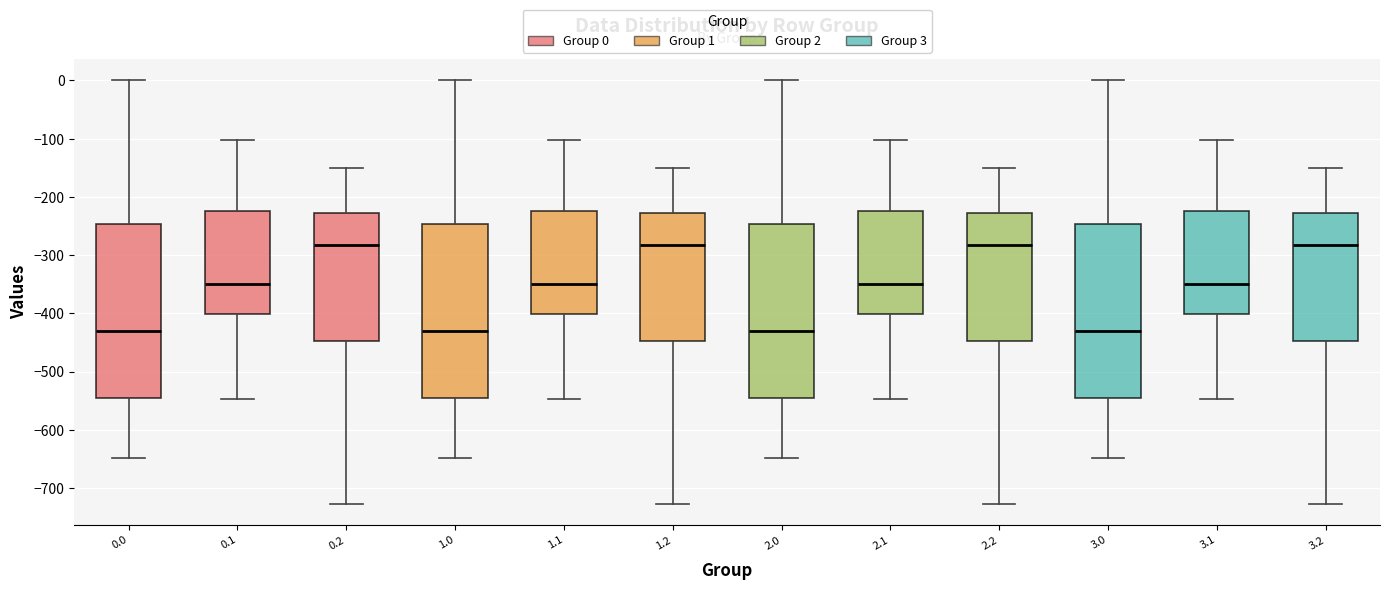

Reading left to right, transcribe this box plot: for each box, give where its median line is, the range the box spans, and where its two whiskers end, as read against the y-axis. The values are not printed on the chart, so give them approximately, as read against the axis.

0.0: median -430, box -540 to -250, whiskers -650 to 0
0.1: median -350, box -400 to -220, whiskers -550 to -100
0.2: median -280, box -450 to -230, whiskers -730 to -150
1.0: median -430, box -540 to -250, whiskers -650 to 0
1.1: median -350, box -400 to -220, whiskers -550 to -100
1.2: median -280, box -450 to -230, whiskers -730 to -150
2.0: median -430, box -540 to -250, whiskers -650 to 0
2.1: median -350, box -400 to -220, whiskers -550 to -100
2.2: median -280, box -450 to -230, whiskers -730 to -150
3.0: median -430, box -540 to -250, whiskers -650 to 0
3.1: median -350, box -400 to -220, whiskers -550 to -100
3.2: median -280, box -450 to -230, whiskers -730 to -150